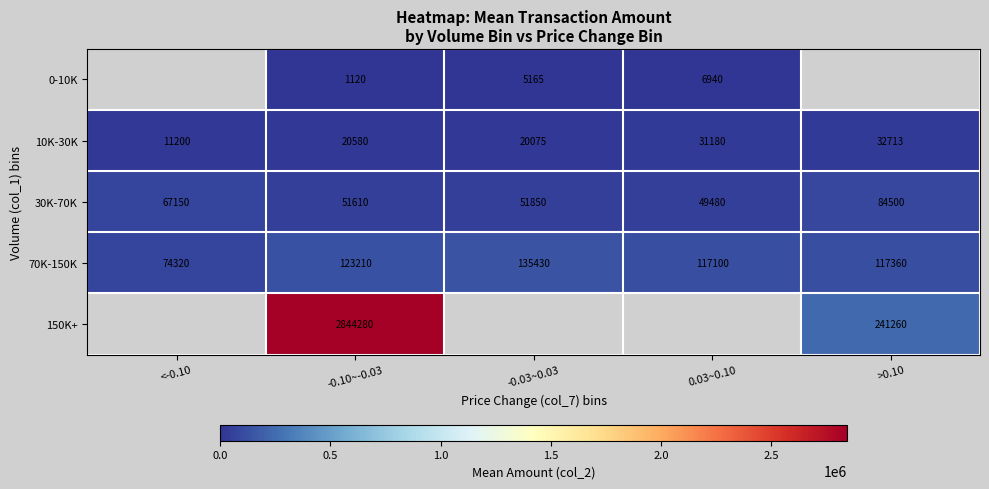

The value of 70K-150K at -0.10~-0.03 is 123210. True or false?

True